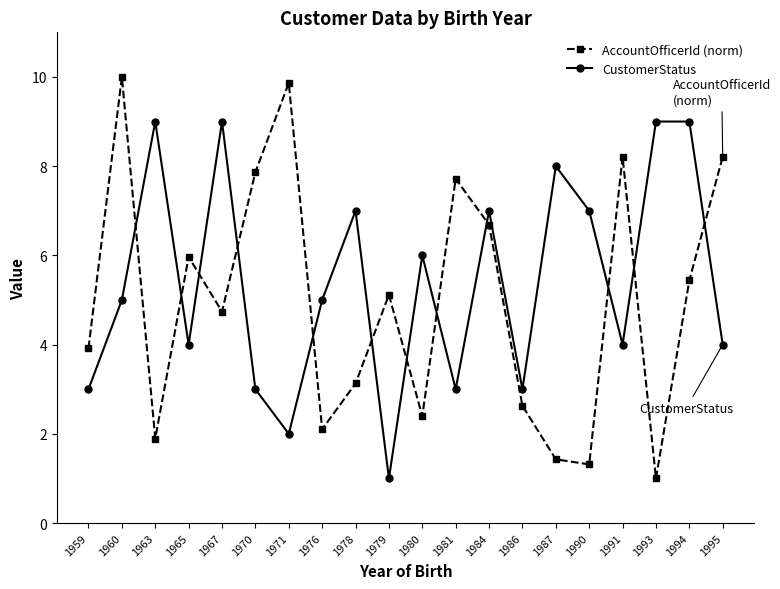

Which series has the largest total across all categories?

CustomerStatus